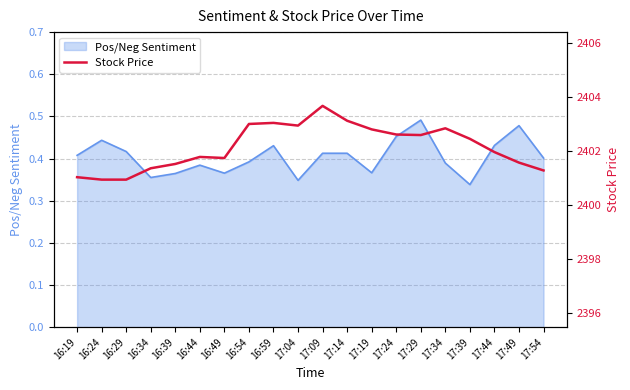

How many data points does each series have?

20